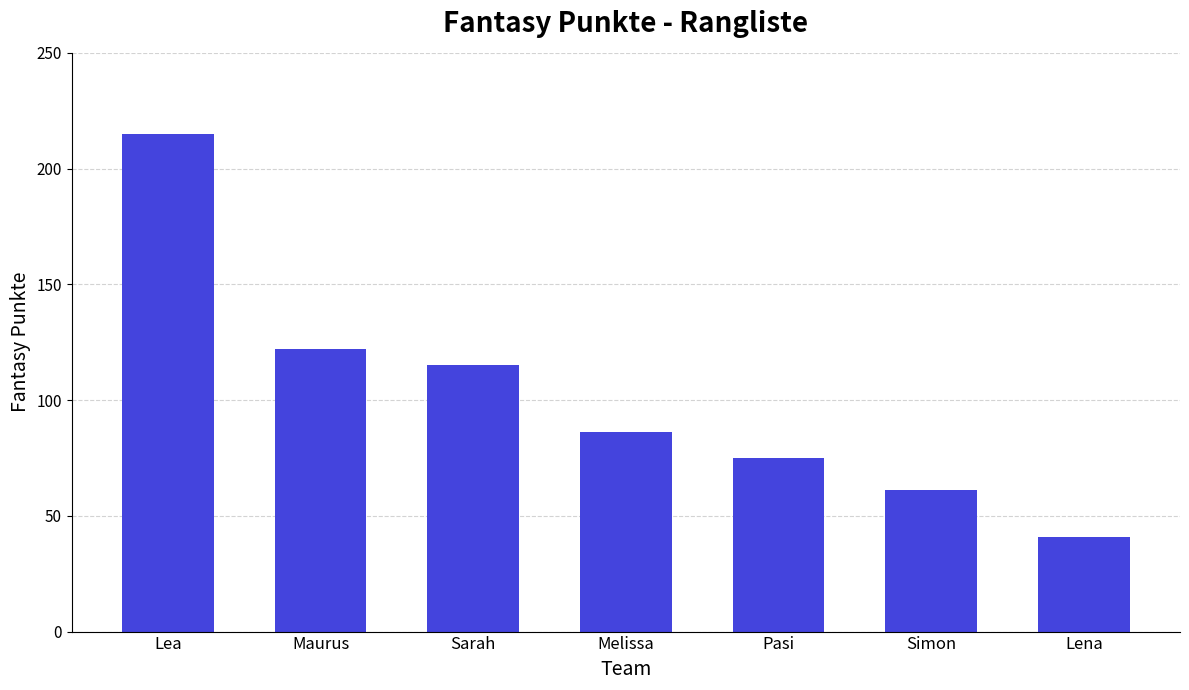

Reading left to right, transcribe all the data shown in this chart.

215	122	115	86	75	61	41